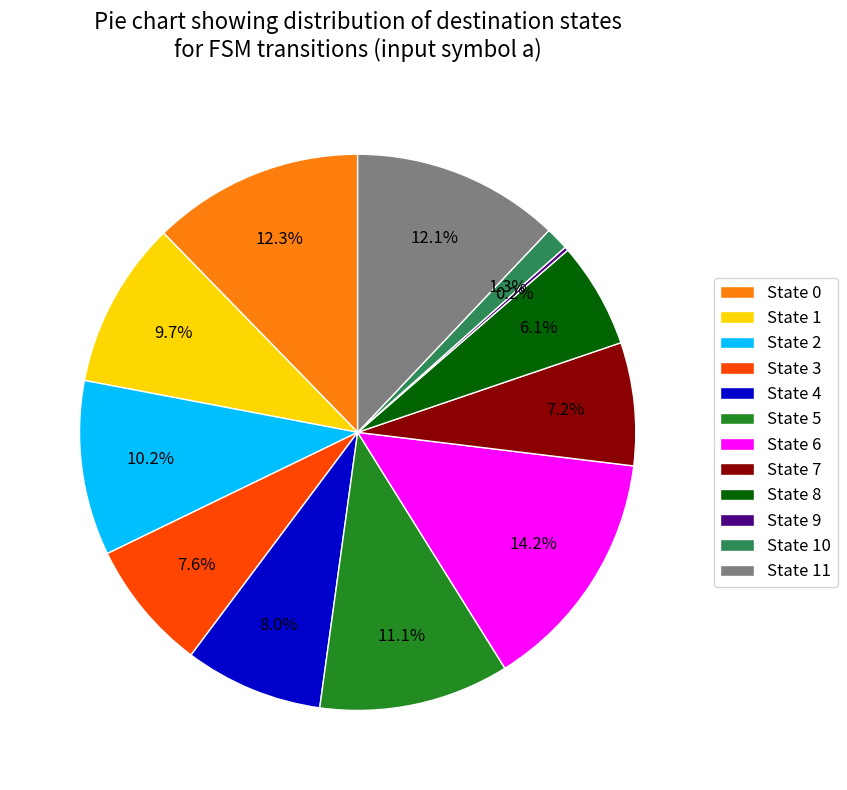

Approximately how many times larger is the value at State 0 compared to State 7?

1.7